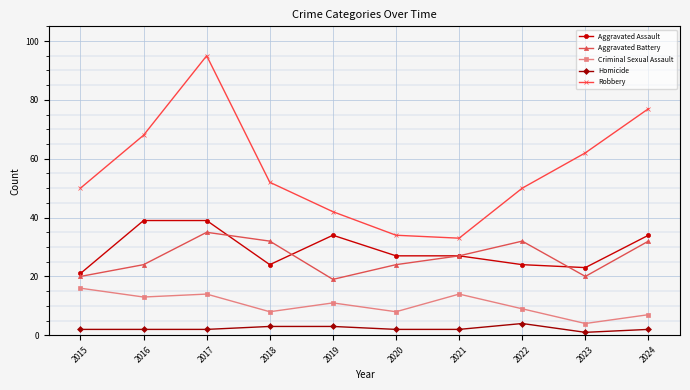

True or false: Criminal Sexual Assault and Homicide intersect in this chart.

False